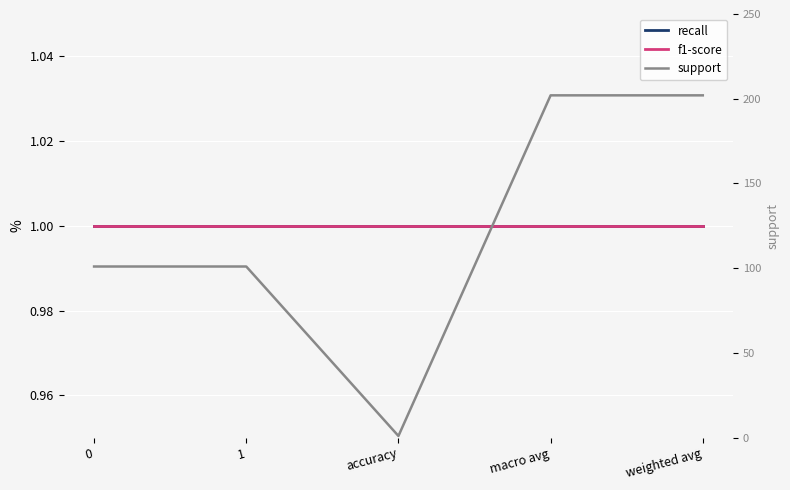

What is the highest value of the support series?

202